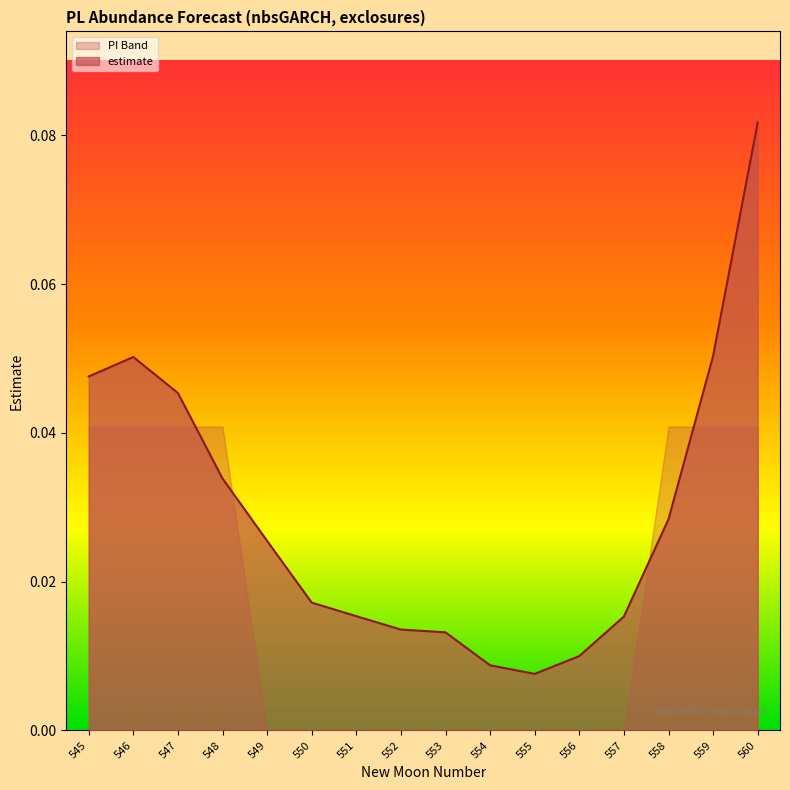

How many interior local valleys does the estimate series have?

1